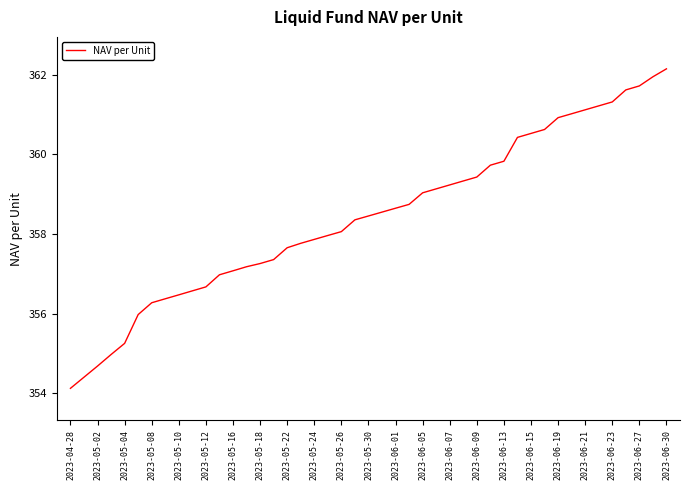

What is the difference between the maximum and minimum values?

8.0